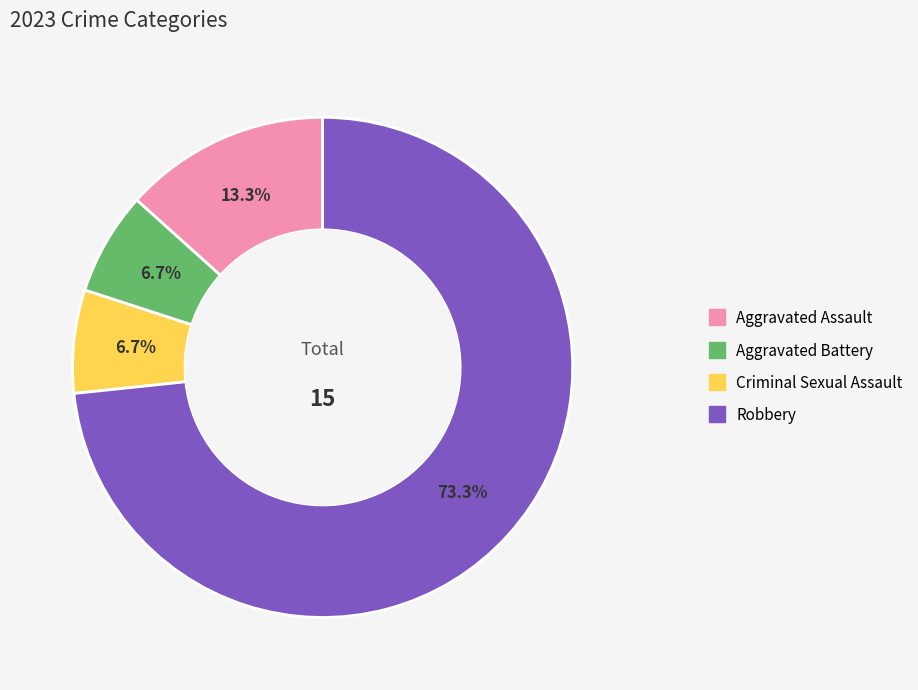

Count the number of slices in the pie.

4